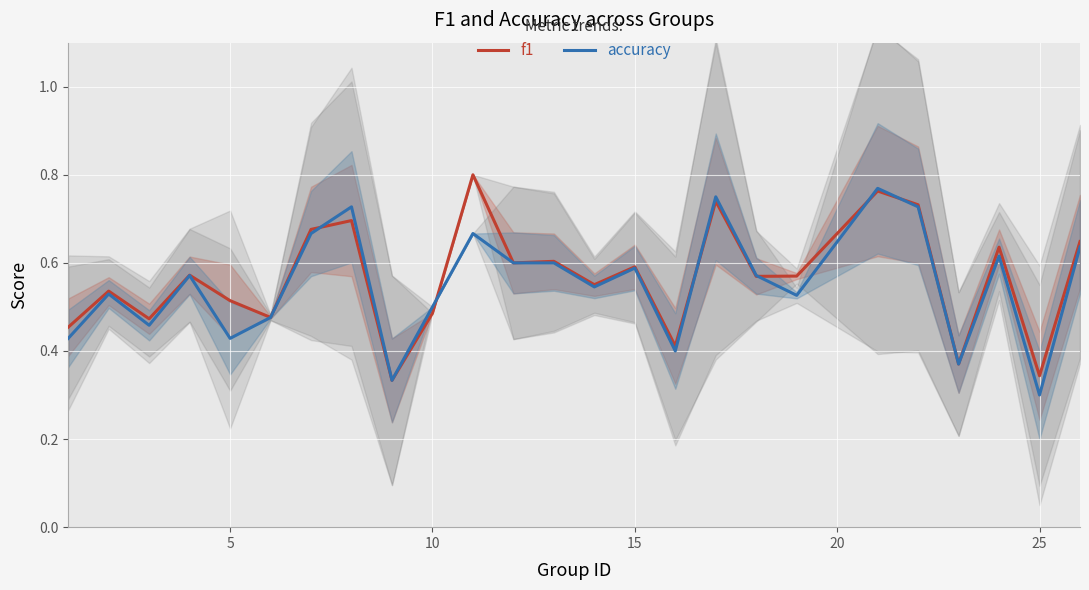

What is the value of the f1 point at the 3rd from the left?

0.5